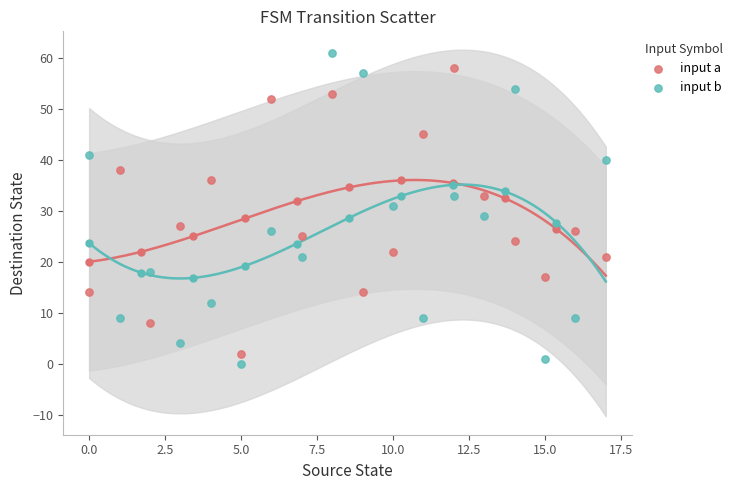

Which series has the largest Y range (max minus min)?

input b